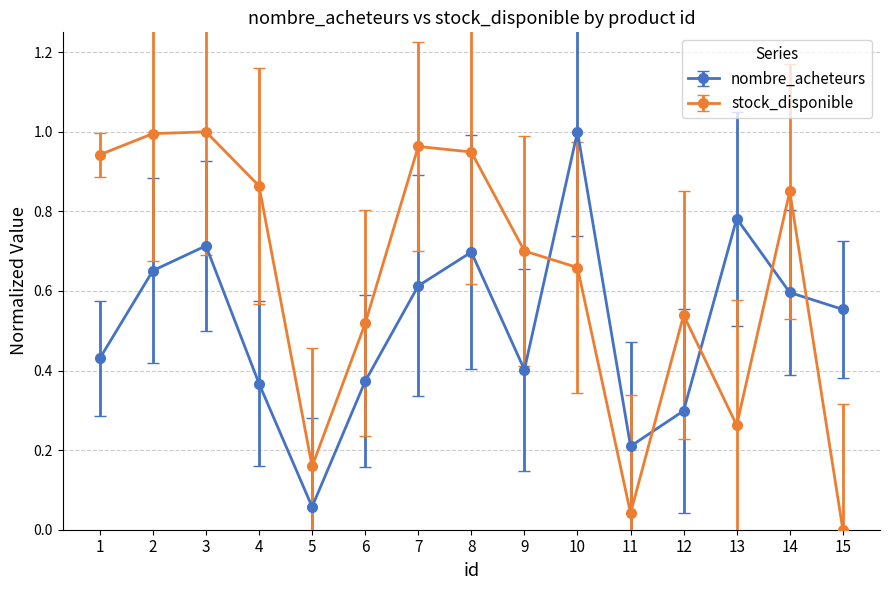

In stock_disponible, how many points are higher than both neighbors (excluding endpoints)?

4